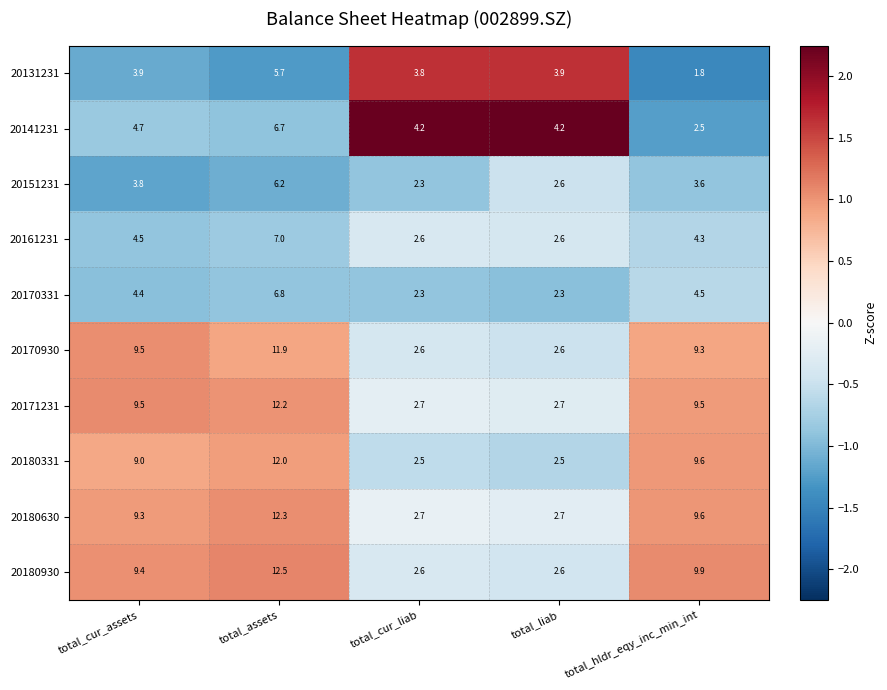

Count the number of categories in the chart.

5